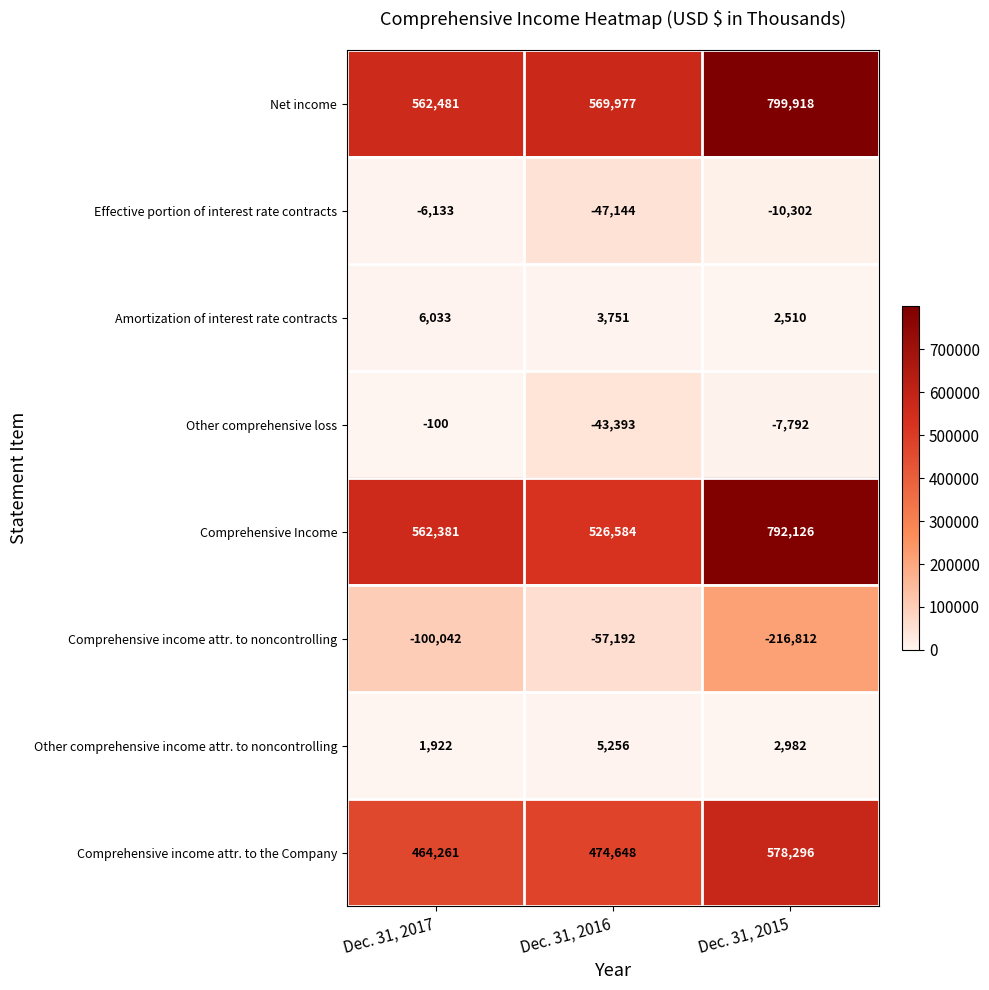

Reading right to left, extract all data points from this chart.

Net income: 799918	569977	562481
Effective portion of interest rate contracts: -10302	-47144	-6133
Amortization of interest rate contracts: 2510	3751	6033
Other comprehensive loss: -7792	-43393	-100
Comprehensive Income: 792126	526584	562381
Comprehensive income attr. to noncontrolling: -216812	-57192	-100042
Other comprehensive income attr. to noncontrolling: 2982	5256	1922
Comprehensive income attr. to the Company: 578296	474648	464261